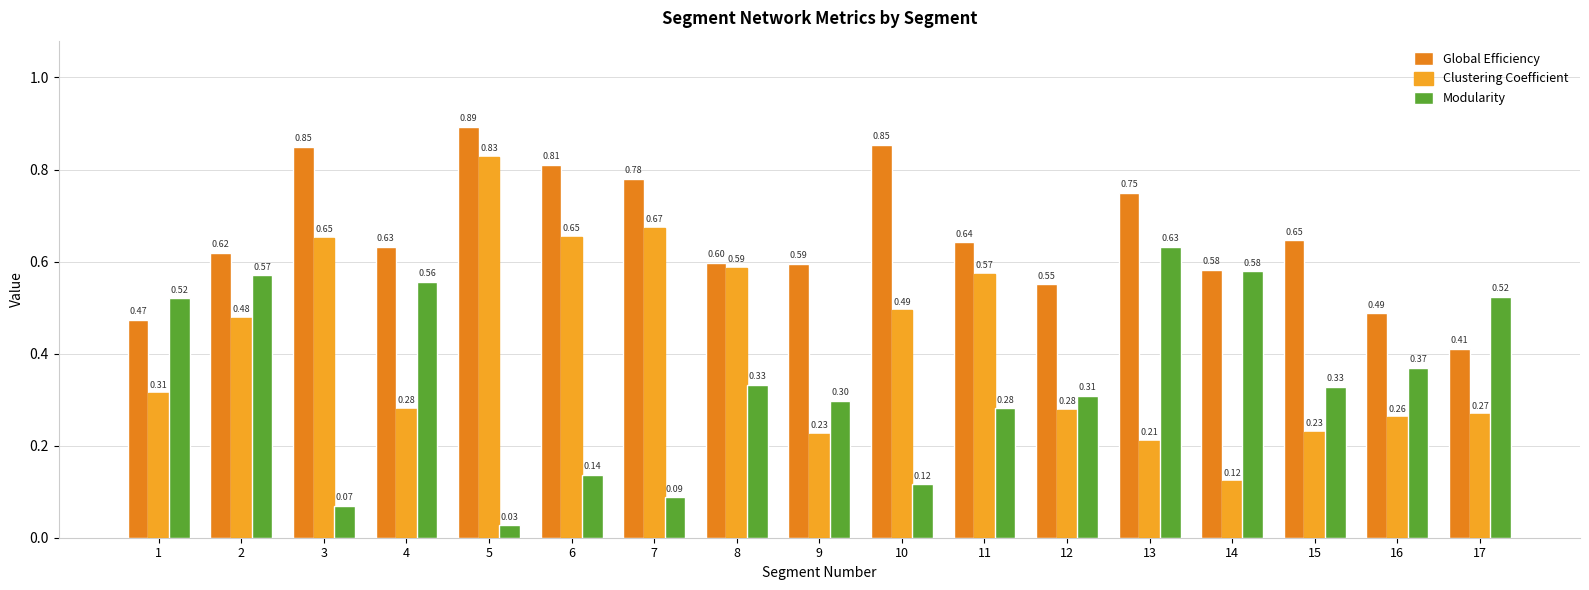

Reading left to right, list all the values displayed in this chart.

Global Efficiency: 1=0.5	2=0.6	3=0.8	4=0.6	5=0.9	6=0.8	7=0.8	8=0.6	9=0.6	10=0.9	11=0.6	12=0.6	13=0.8	14=0.6	15=0.6	16=0.5	17=0.4
Clustering Coefficient: 1=0.3	2=0.5	3=0.7	4=0.3	5=0.8	6=0.7	7=0.7	8=0.6	9=0.2	10=0.5	11=0.6	12=0.3	13=0.2	14=0.1	15=0.2	16=0.3	17=0.3
Modularity: 1=0.5	2=0.6	3=0.1	4=0.6	5=0.0	6=0.1	7=0.1	8=0.3	9=0.3	10=0.1	11=0.3	12=0.3	13=0.6	14=0.6	15=0.3	16=0.4	17=0.5